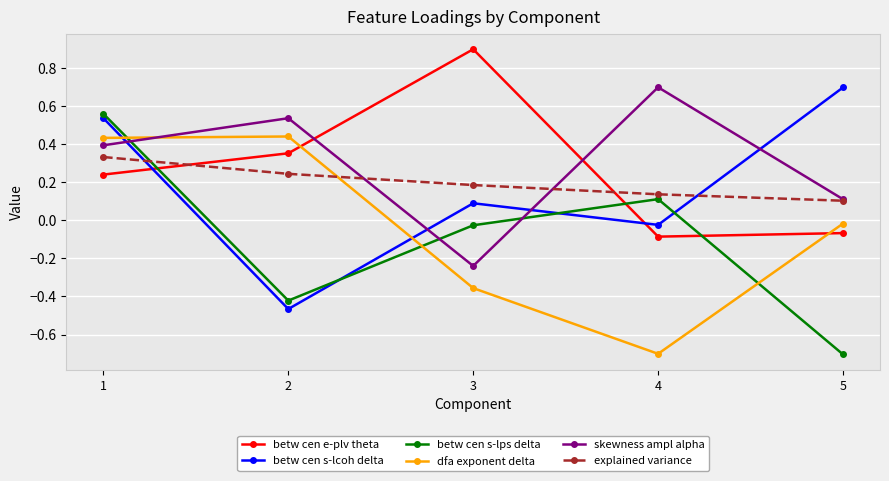

What is the spread (max minus min) of values at 2?

1.0